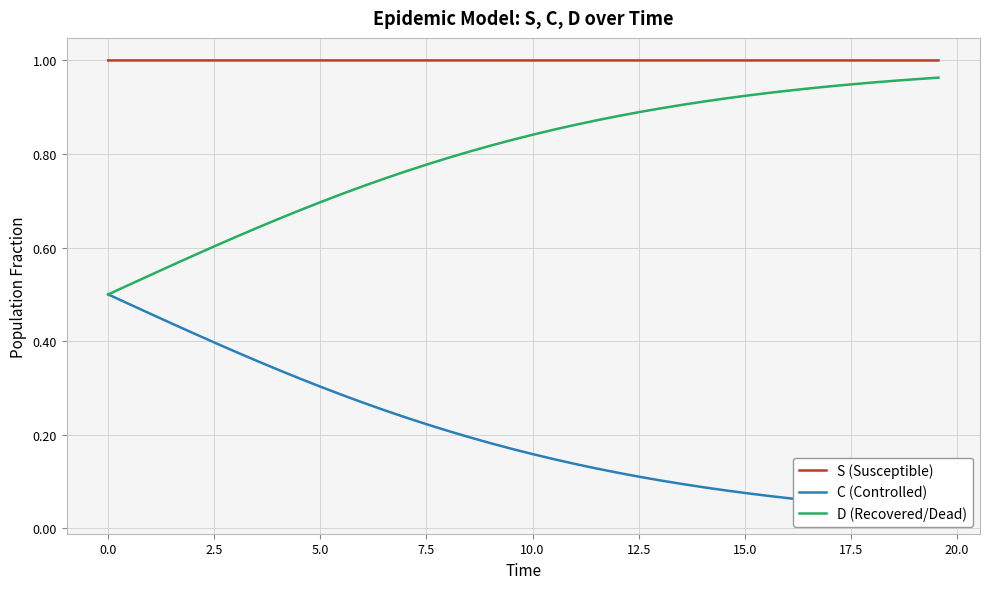

What is the maximum value shown in the chart?

1.0